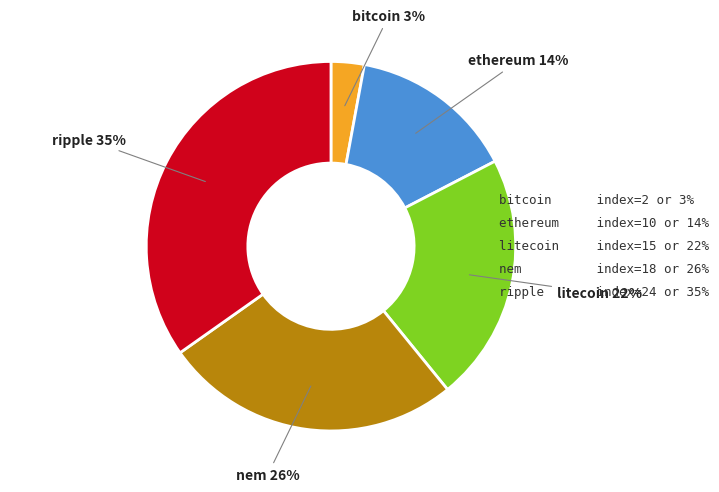

True or false: ripple accounts for 35% of the total.

True